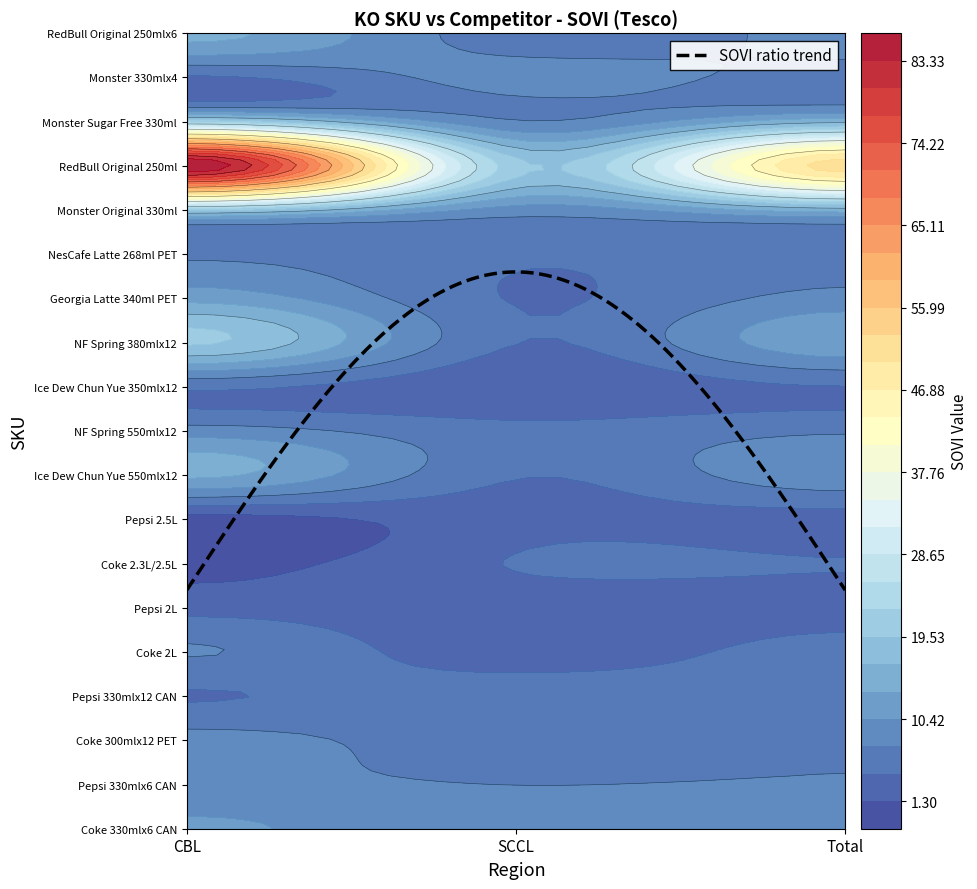

The value of RedBull Original 250mlx6 at CBL is 14.2. True or false?

True